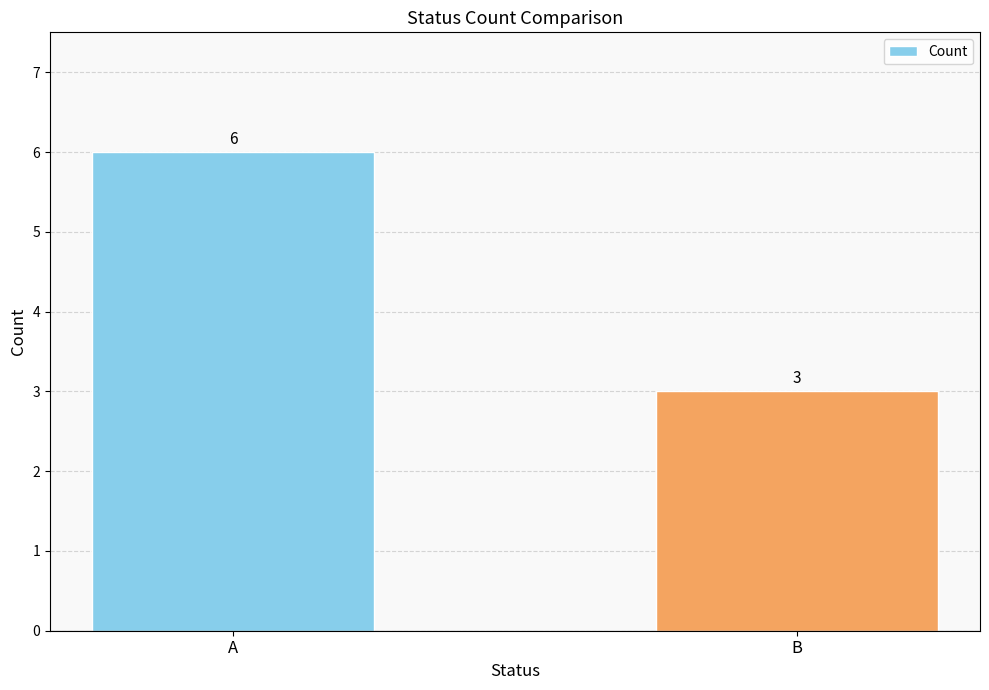

The chart shows a value of 3 at B. True or false?

True